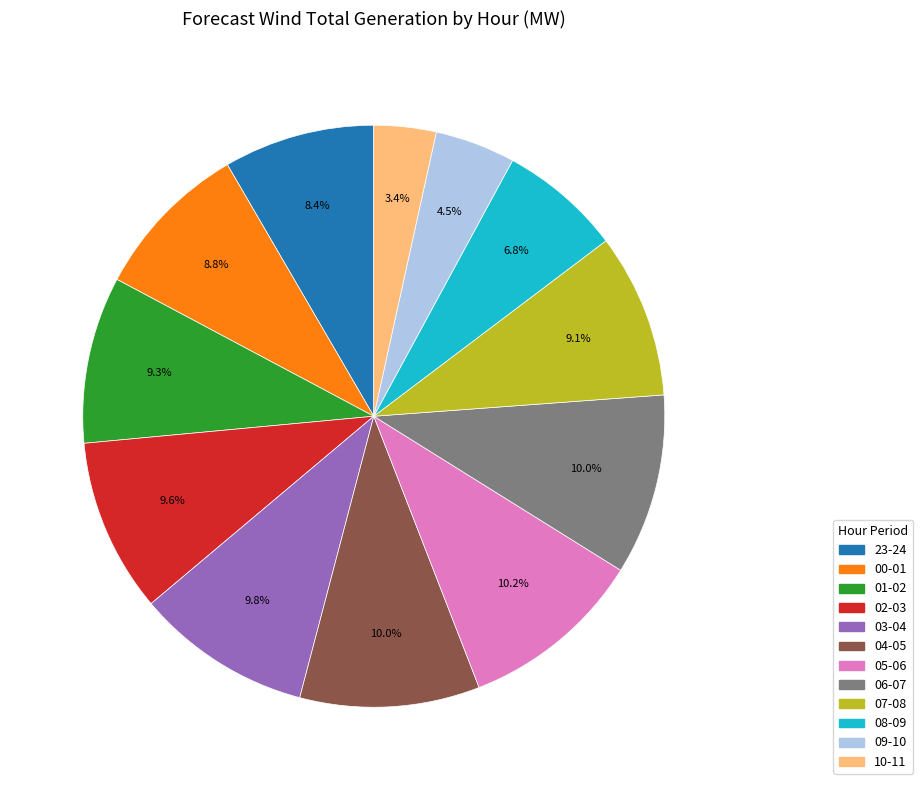

Does 23-24 represent more than half of the total?

No